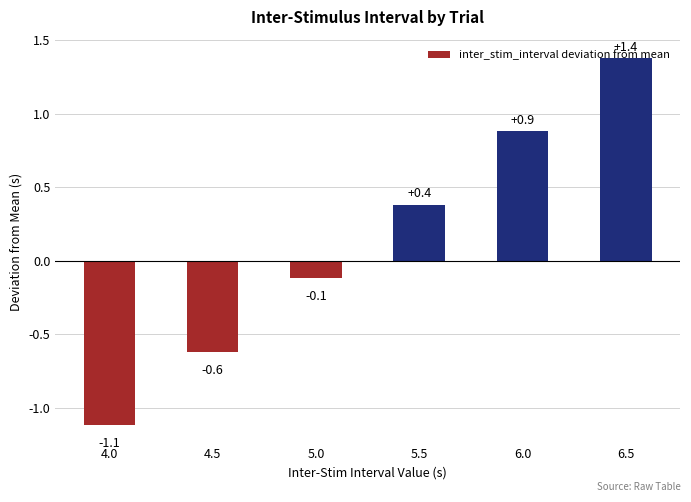

What is the value of the 3rd bar from the left?

-0.1